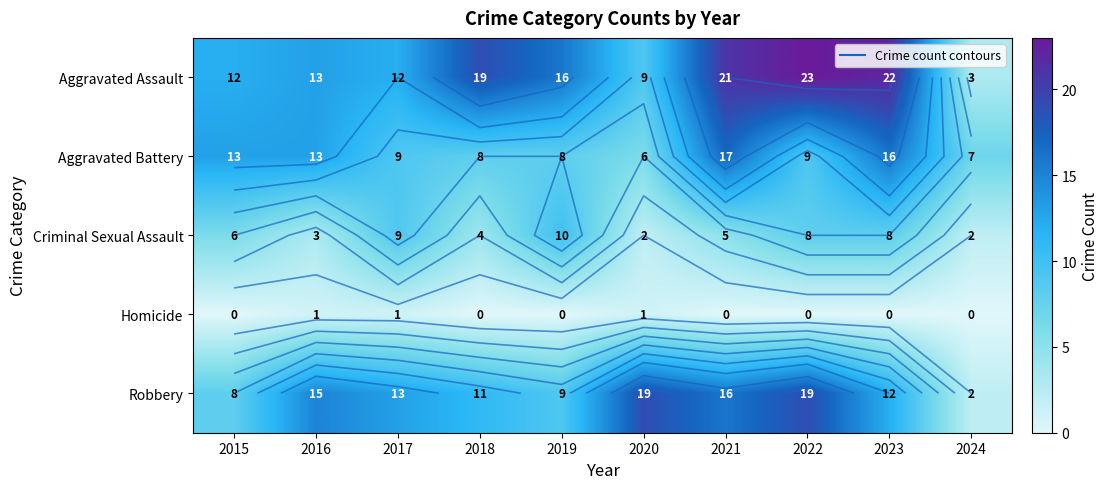

Is the value of Homicide at 2022 greater than the value of Aggravated Assault at 2022?

No